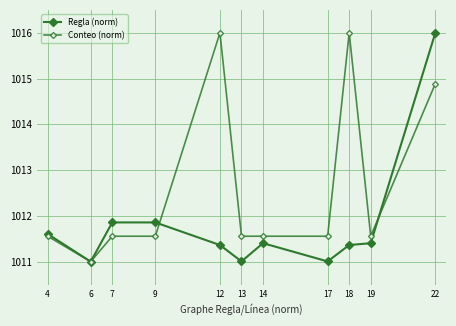

How many interior local valleys does the Regla (norm) series have?

3